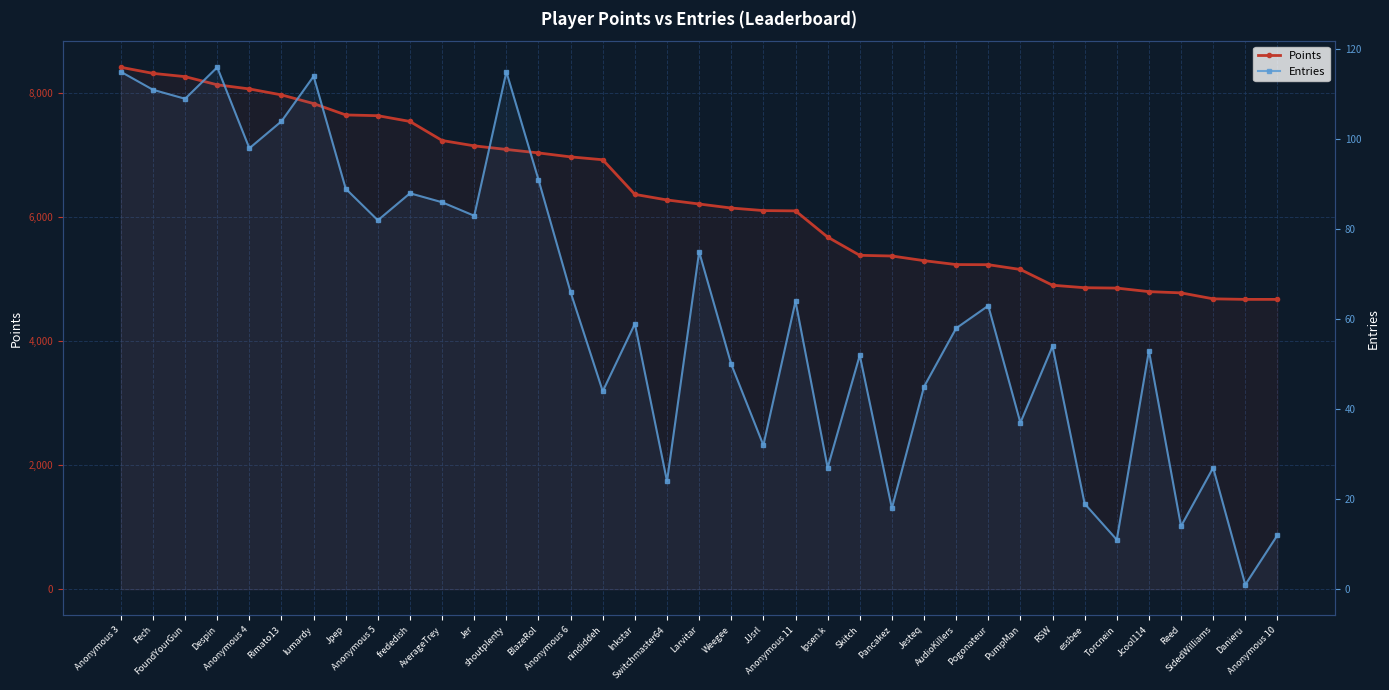

Where is Entries nearest to the value 58?

AudioKillers